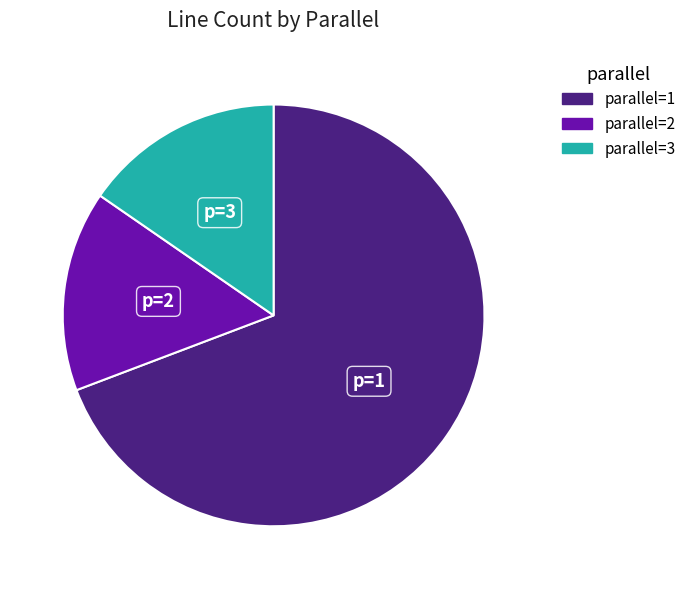

Which has a higher value, parallel=1 or parallel=3?

parallel=1